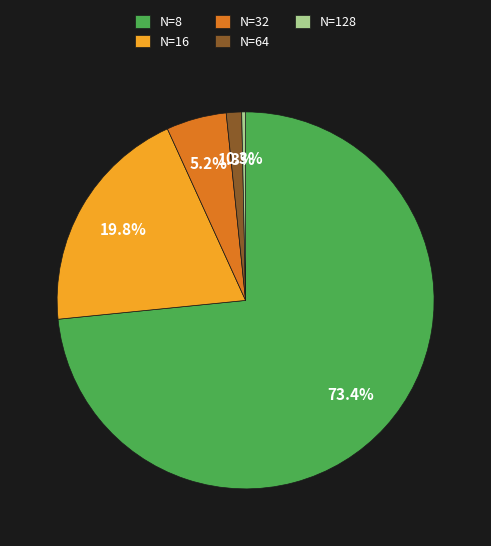

To the nearest percent, what percentage of the pie is N=64?

1%